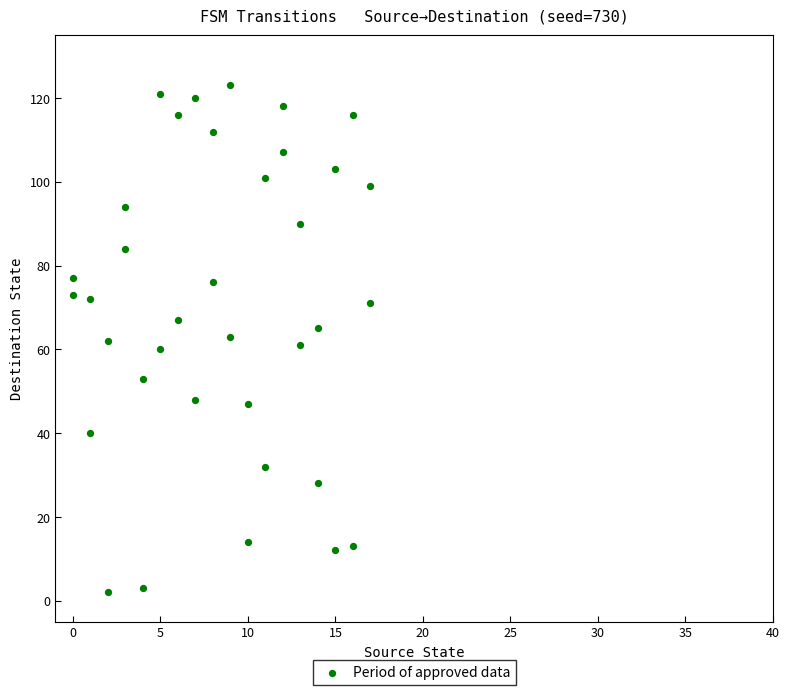

What is the range of Y values (max minus min)?

121